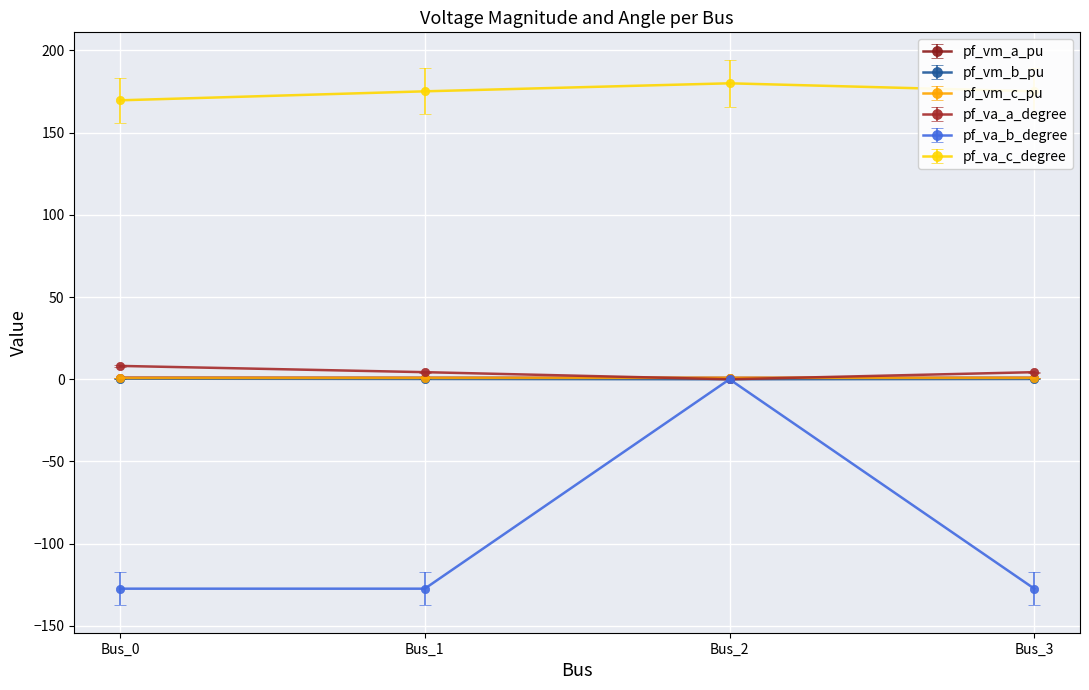

The value of pf_va_b_degree at Bus_3 is -44.2. True or false?

False